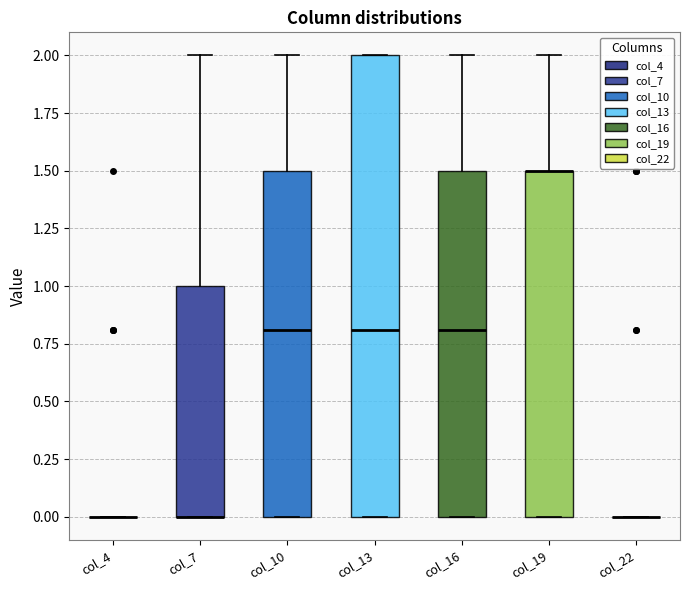

Comparing the boxes themselves (not the whiskers), which one is the tallest?

col_13